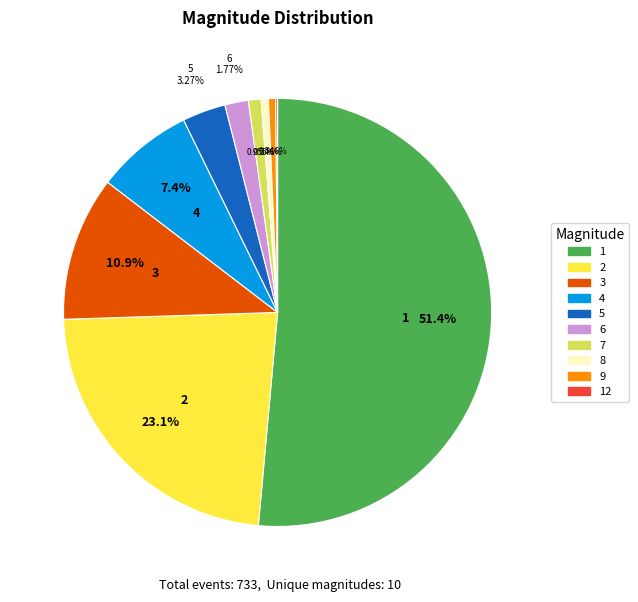

To the nearest percent, what is the combined percentage of 1 and 2?

74%